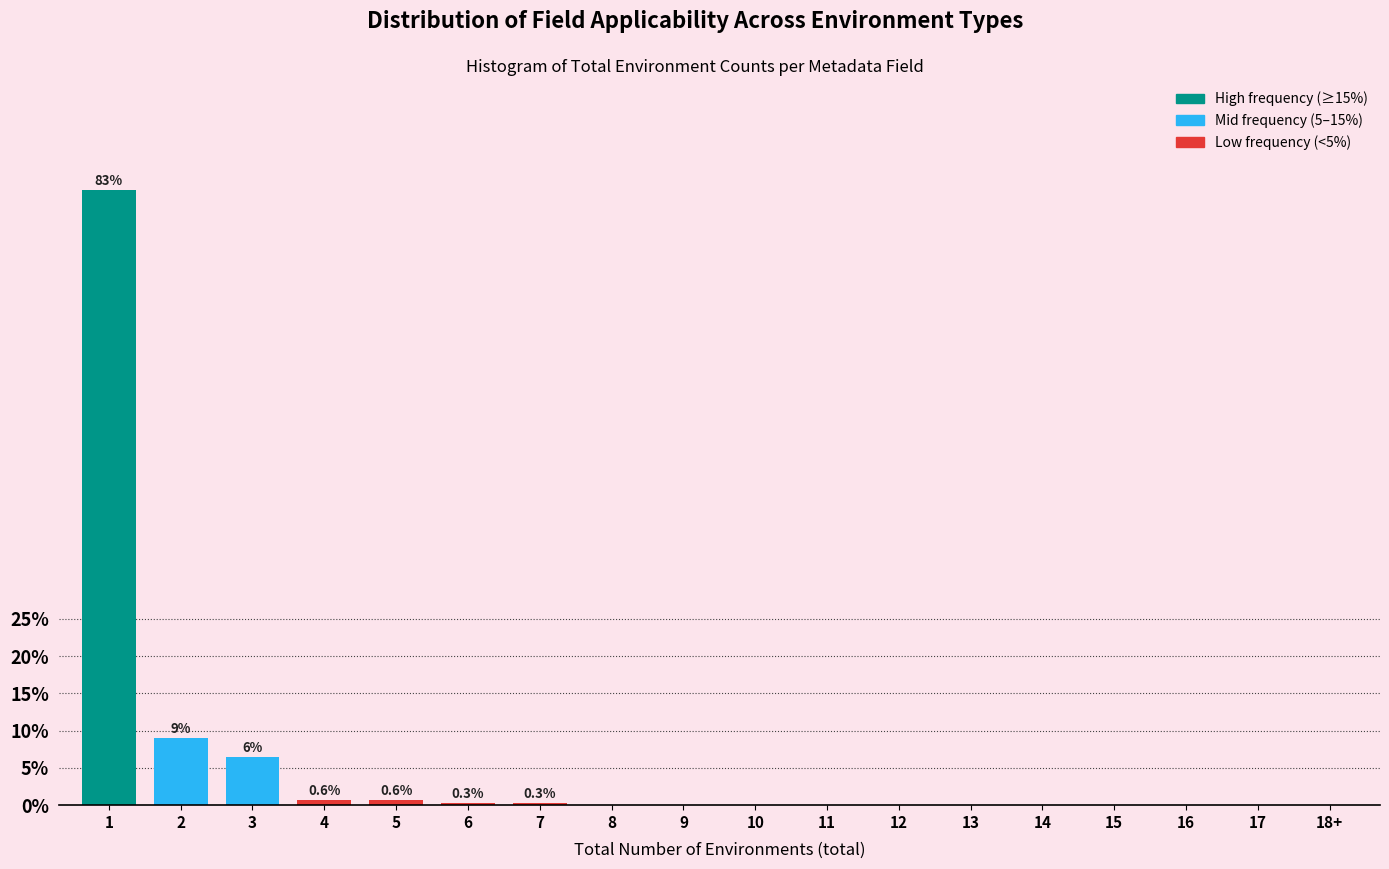

What is the sum of all values?

100.0